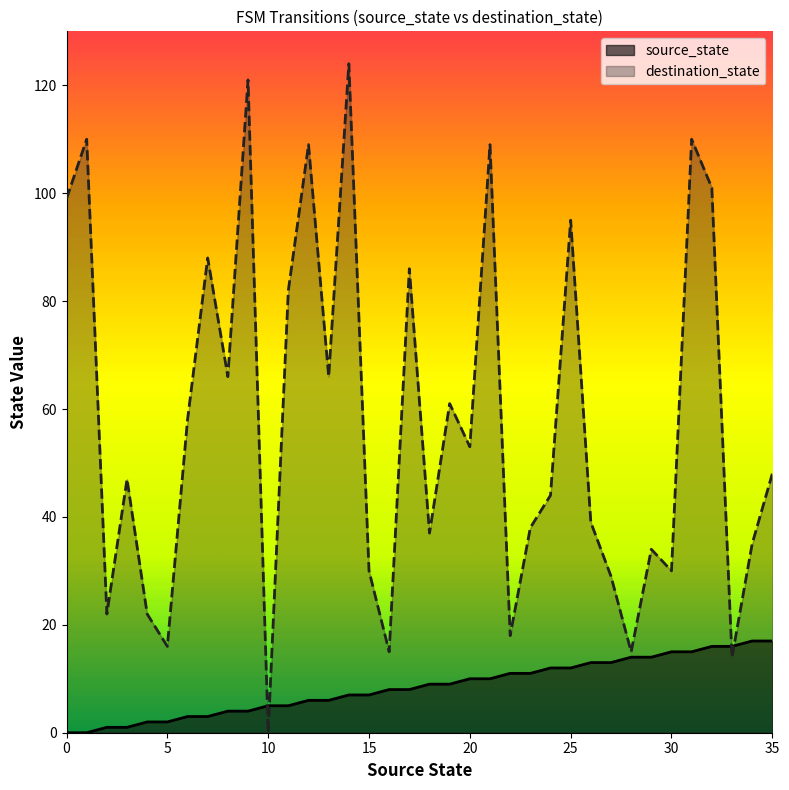

Between 1 and 24, which series saw the biggest shift?

destination_state